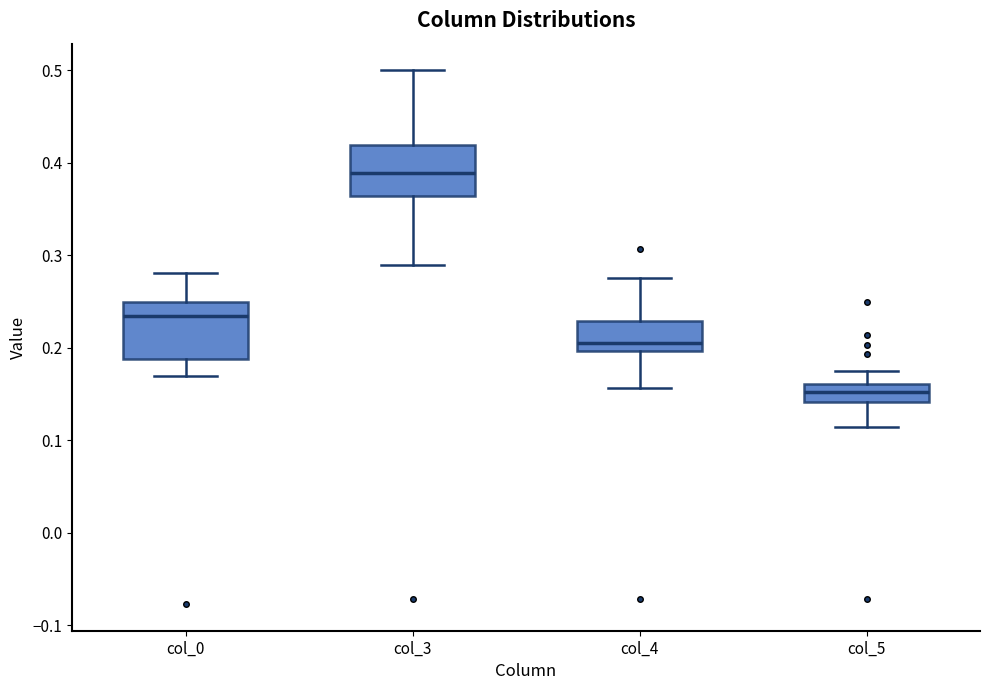

Reading left to right, read every box against the y-axis: the position of its median line, the range the box covers, and the ends of its whiskers. The values are not printed on the chart, so give them approximately, as read against the axis.

col_0: median 0.23, box 0.19 to 0.25, whiskers 0.17 to 0.28
col_3: median 0.39, box 0.36 to 0.42, whiskers 0.29 to 0.50
col_4: median 0.21, box 0.20 to 0.23, whiskers 0.16 to 0.28
col_5: median 0.15, box 0.14 to 0.16, whiskers 0.11 to 0.18